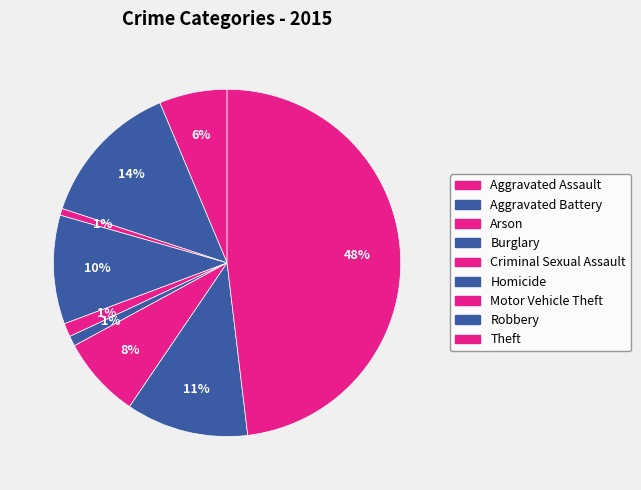

To the nearest percent, what is the average slice percentage?

11%